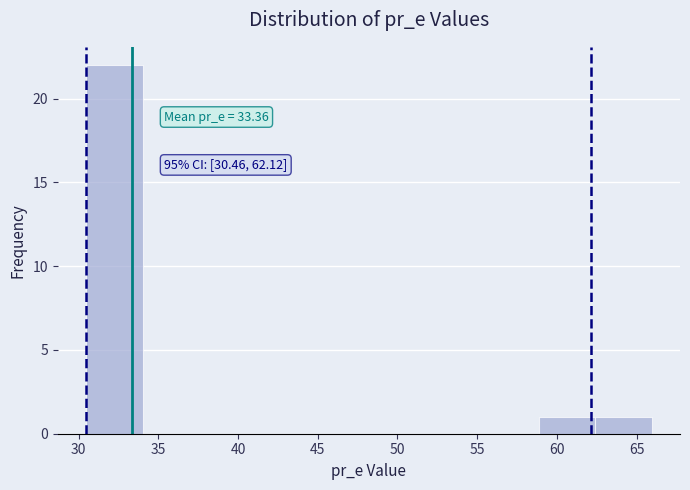

Over which range of the x-axis is the bar tallest?

30.5 to 34.0